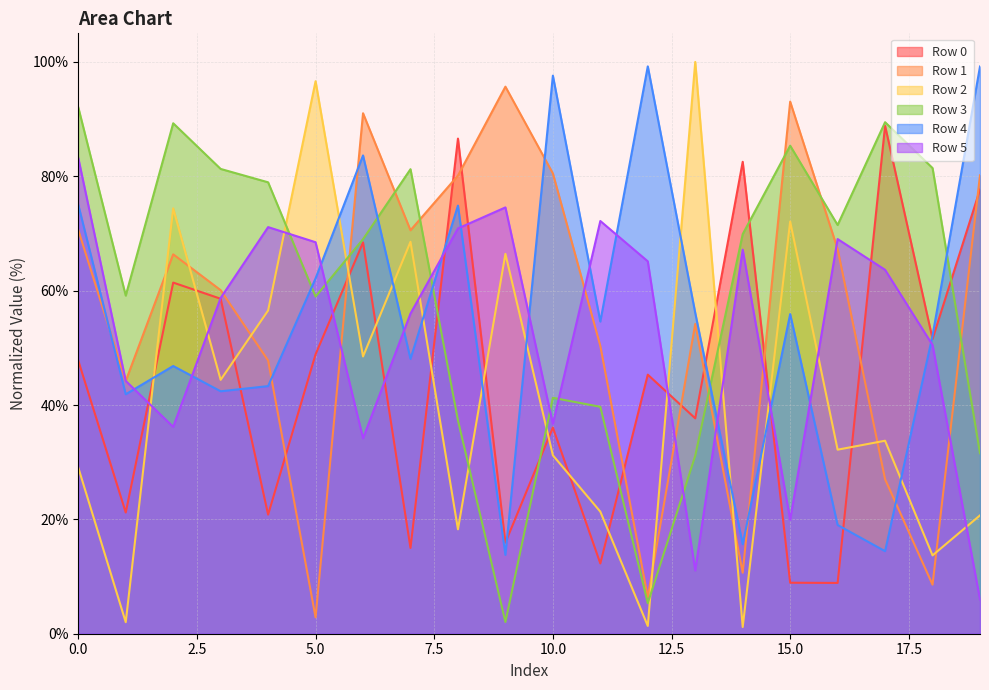

At which category does Row 5 reach its first local peak?

4